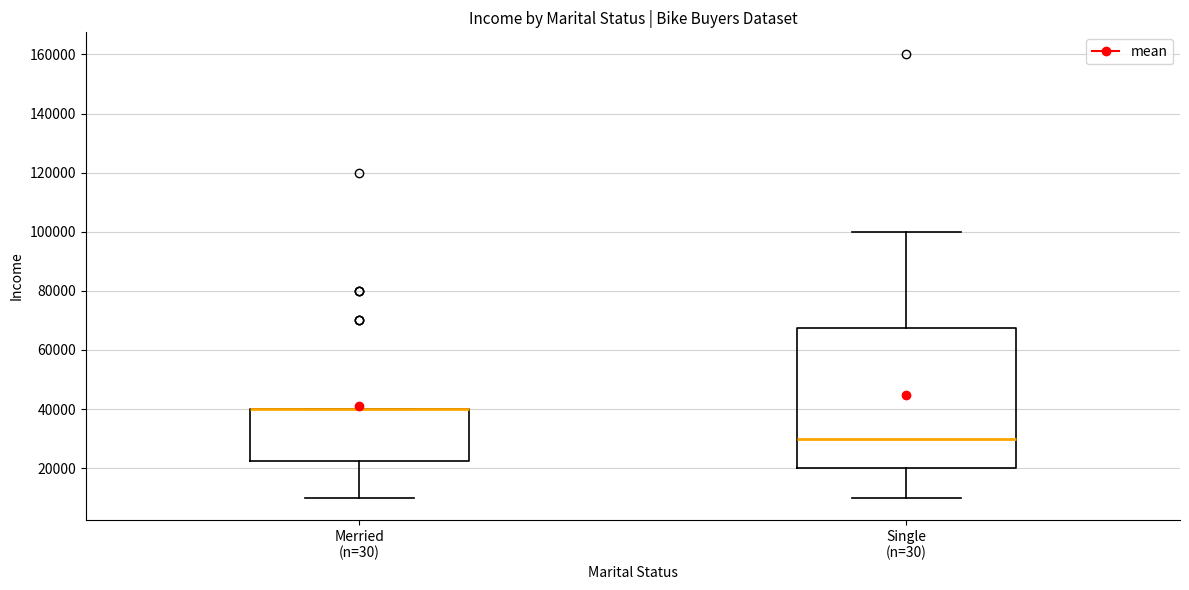

Reading left to right, transcribe this box plot: for each box, give where its median line is, the range the box spans, and where its two whiskers end, as read against the y-axis. The values are not printed on the chart, so give them approximately, as read against the axis.

Merried (n=30): median 40000 (drawn on the box's upper edge), box 22000 to 40000, whiskers 10000 to 40000
Single (n=30): median 30000, box 20000 to 68000, whiskers 10000 to 100000